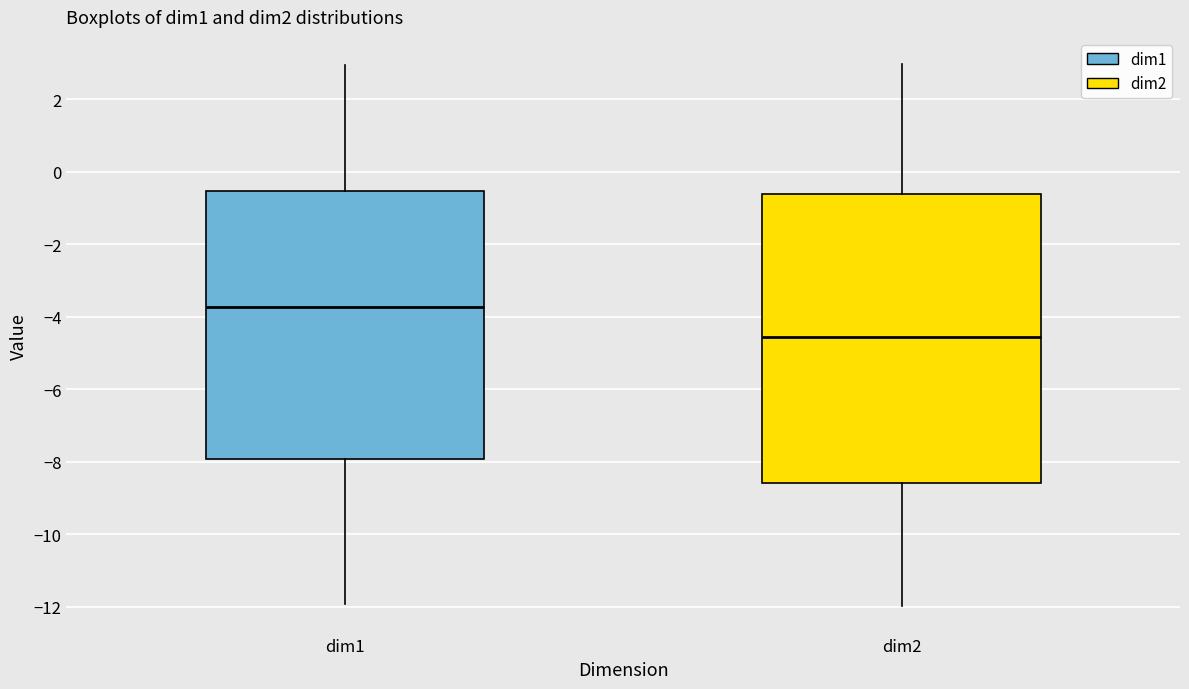

Where does the upper whisker of the box for dim1 end on the y-axis? The values are not printed on the chart, so give them approximately, as read against the axis.

3.0